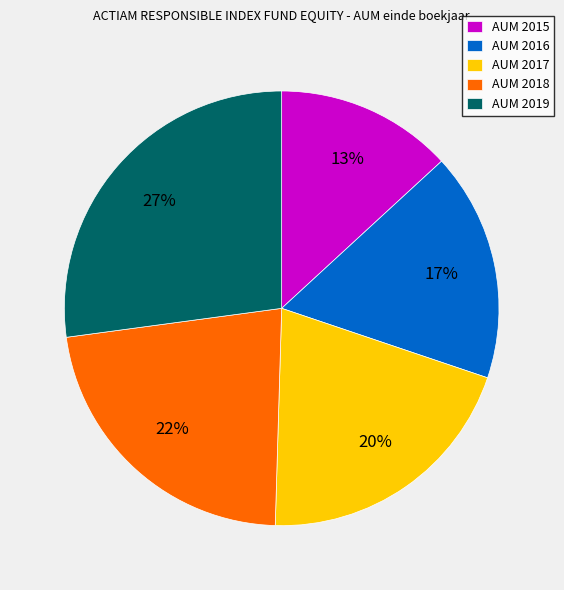

Does any single category account for the majority?

No